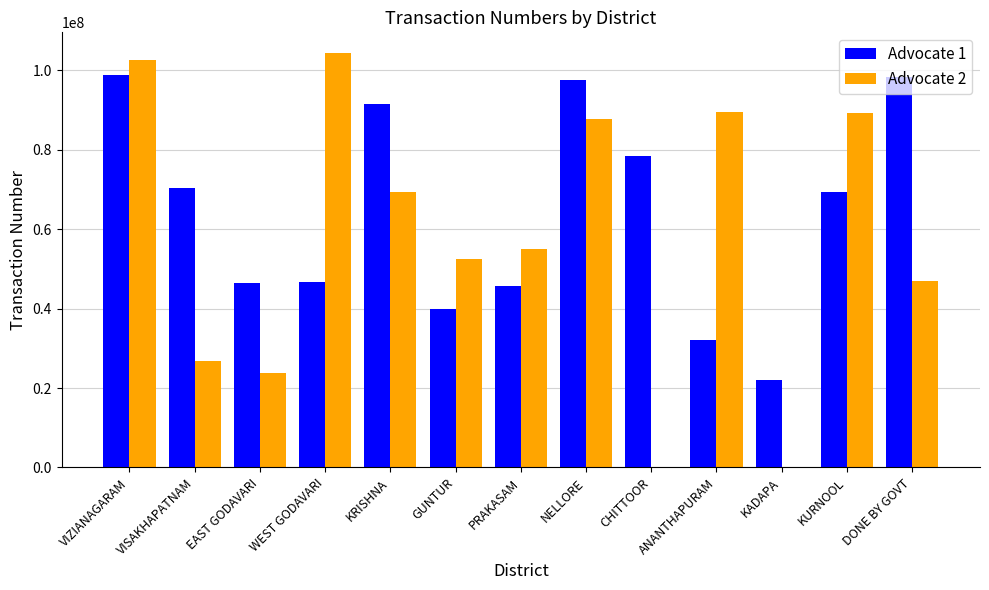

Between VIZIANAGARAM and ANANTHAPURAM, which series saw the biggest shift?

Advocate 1